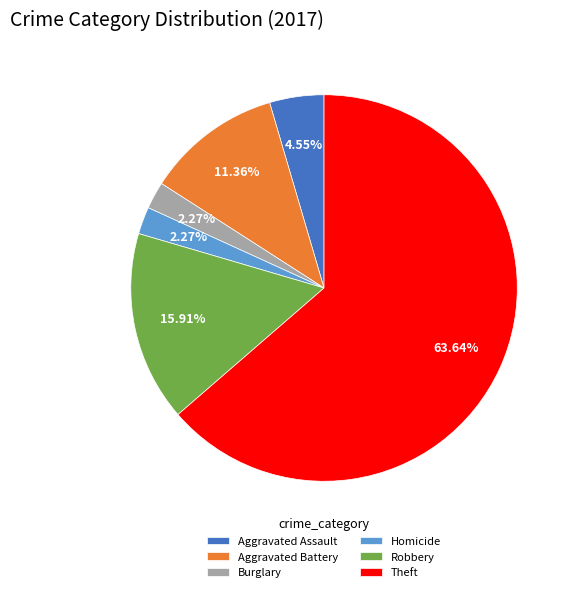

How many slices are in this pie chart?

6